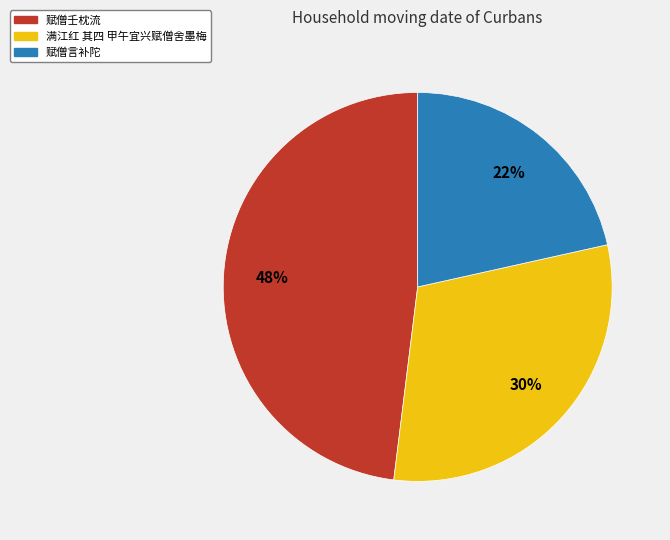

Is there any slice that represents more than half of the pie?

No